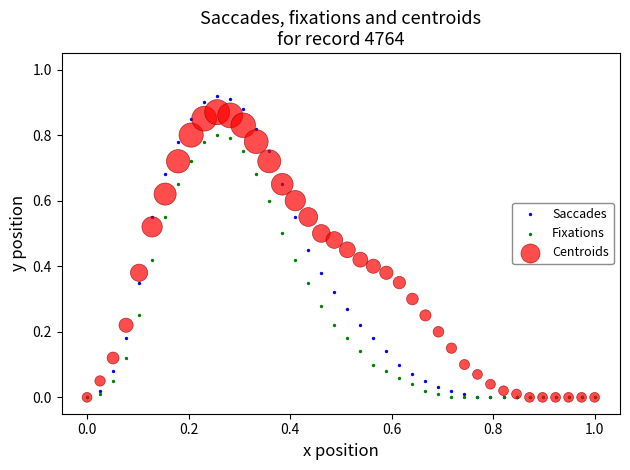

Which series reaches the maximum Y coordinate?

Saccades